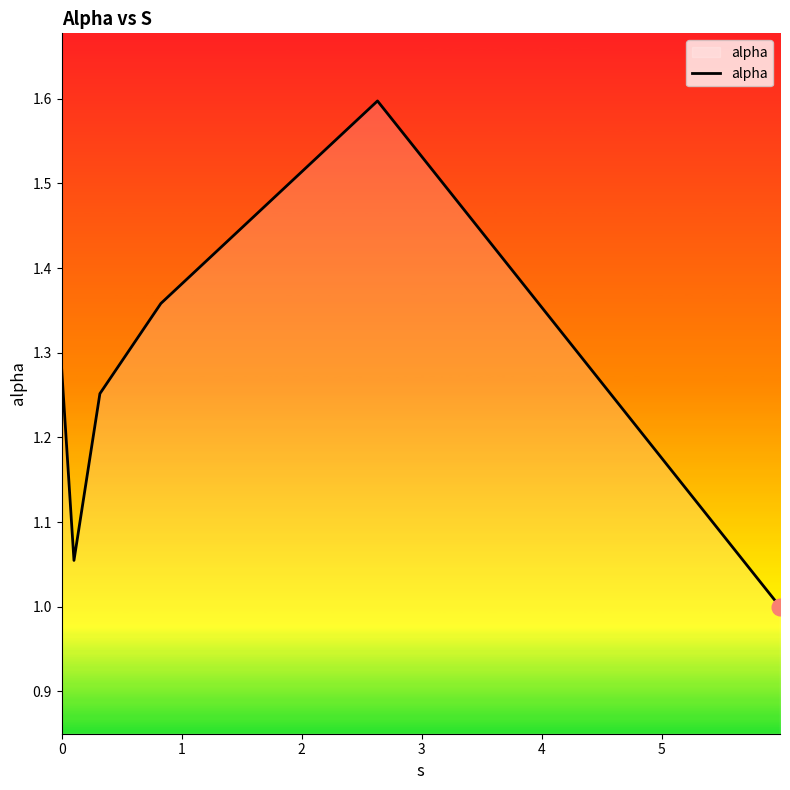

How many interior local peaks (higher than both neighbors) does the data have?

1